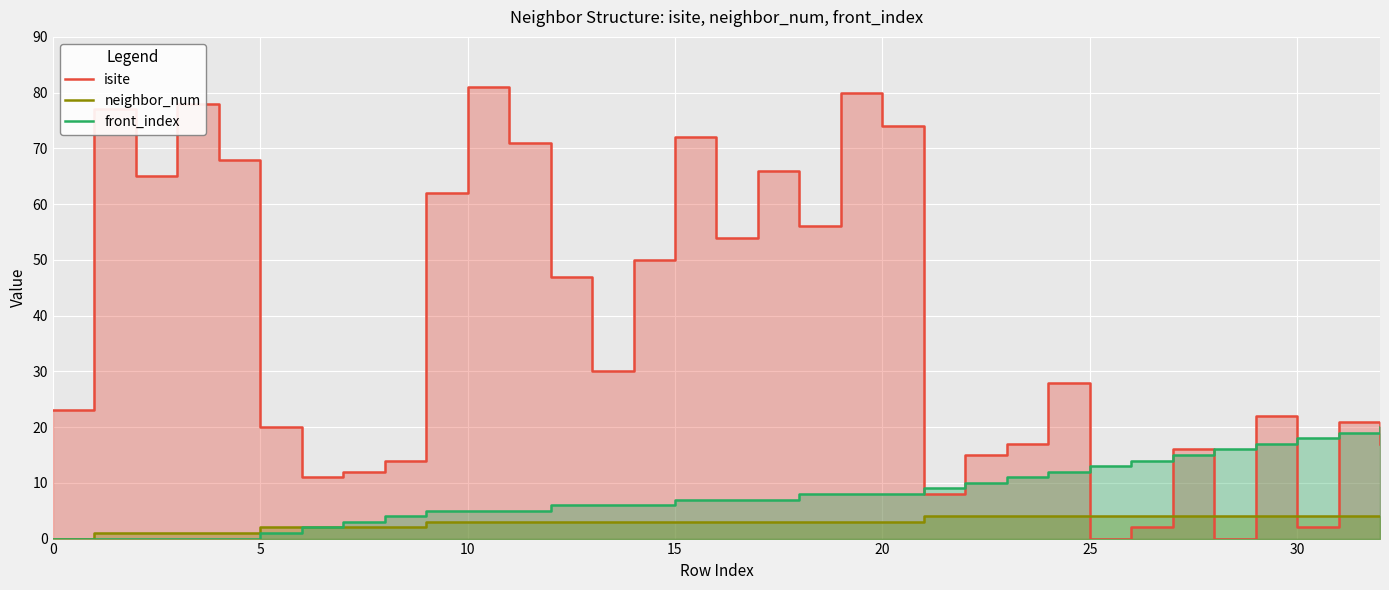

How many intersections are there between isite and front_index?

9